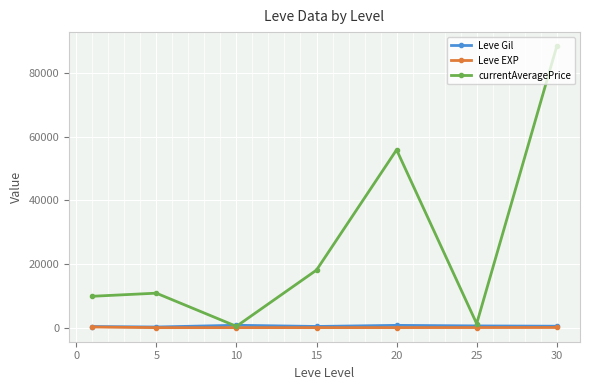

What is the value of the currentAveragePrice point at the 2nd from the left?

10846.5